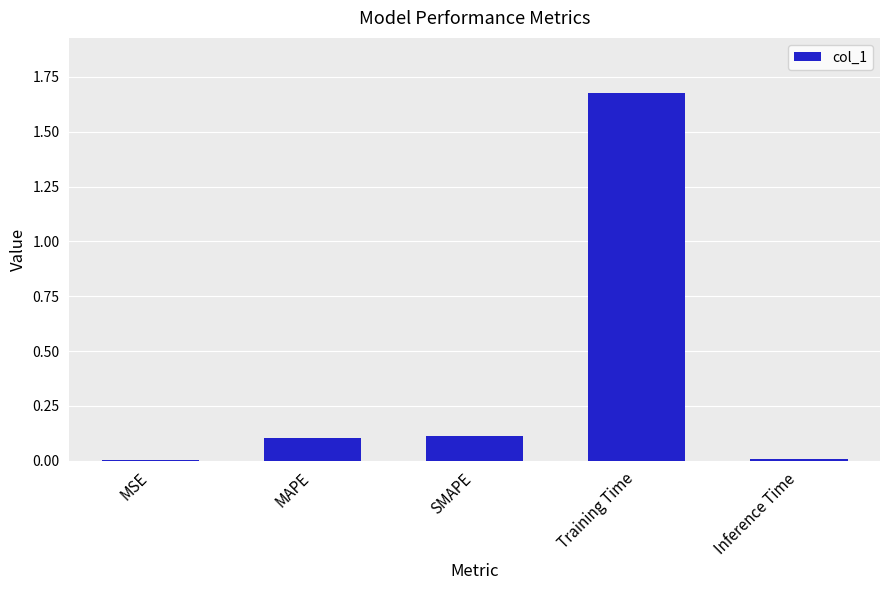

What value does the data have at MAPE?

0.1